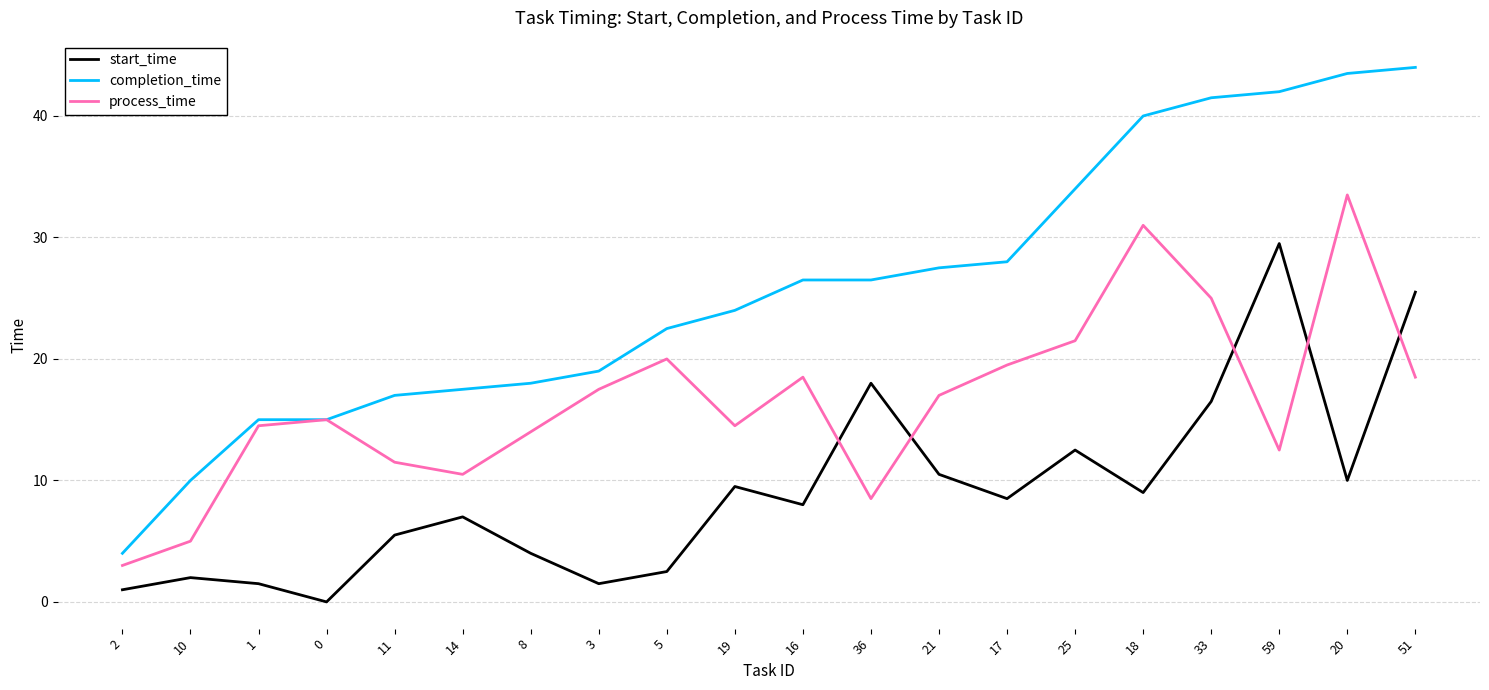

What is the difference between the second highest and second lowest values in the start_time series?

24.5